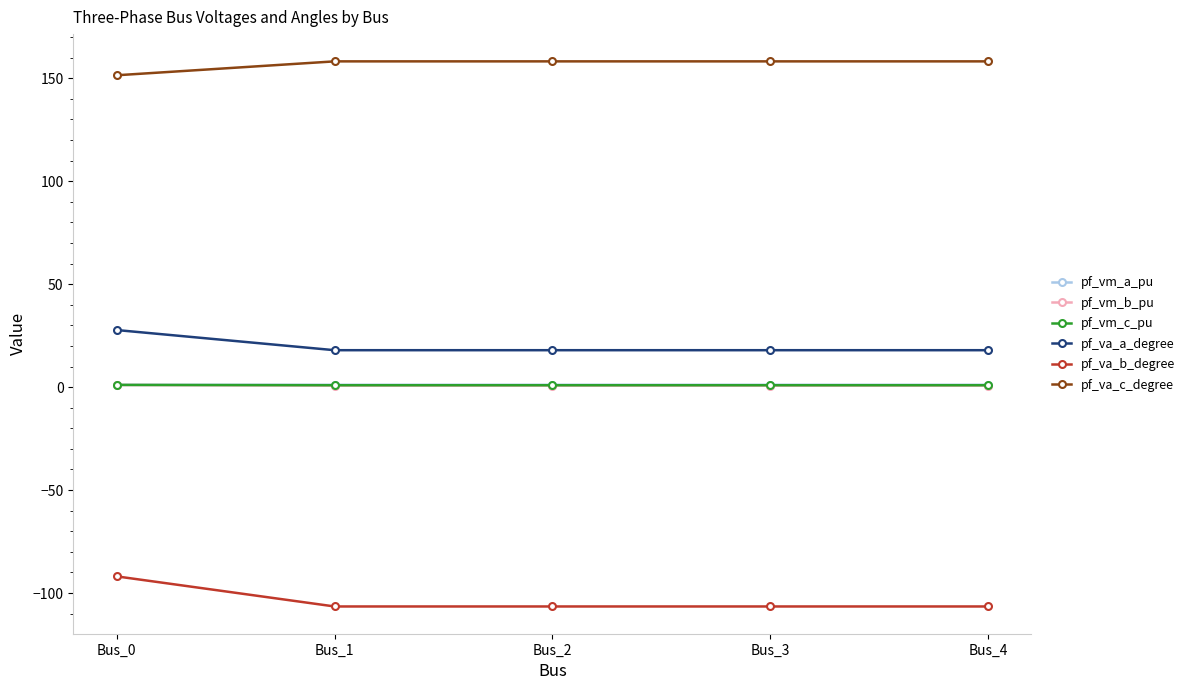

What is the difference between the maximum and minimum values in the pf_vm_b_pu series?

0.3